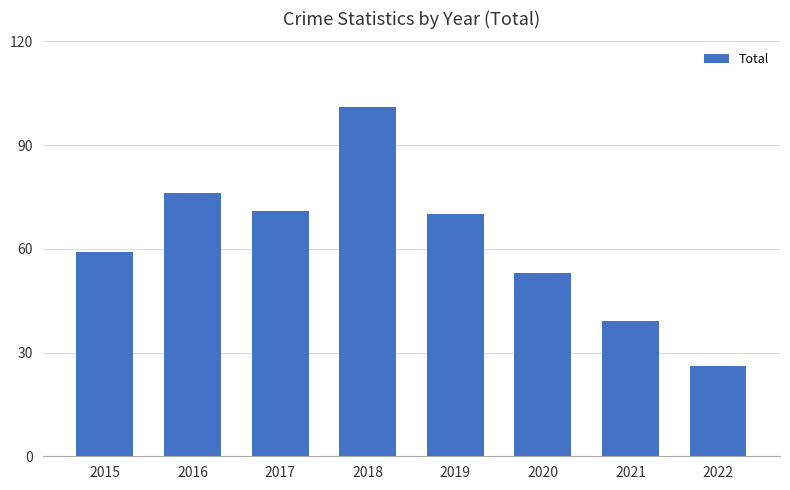

What is the difference between the maximum and second lowest values?

62